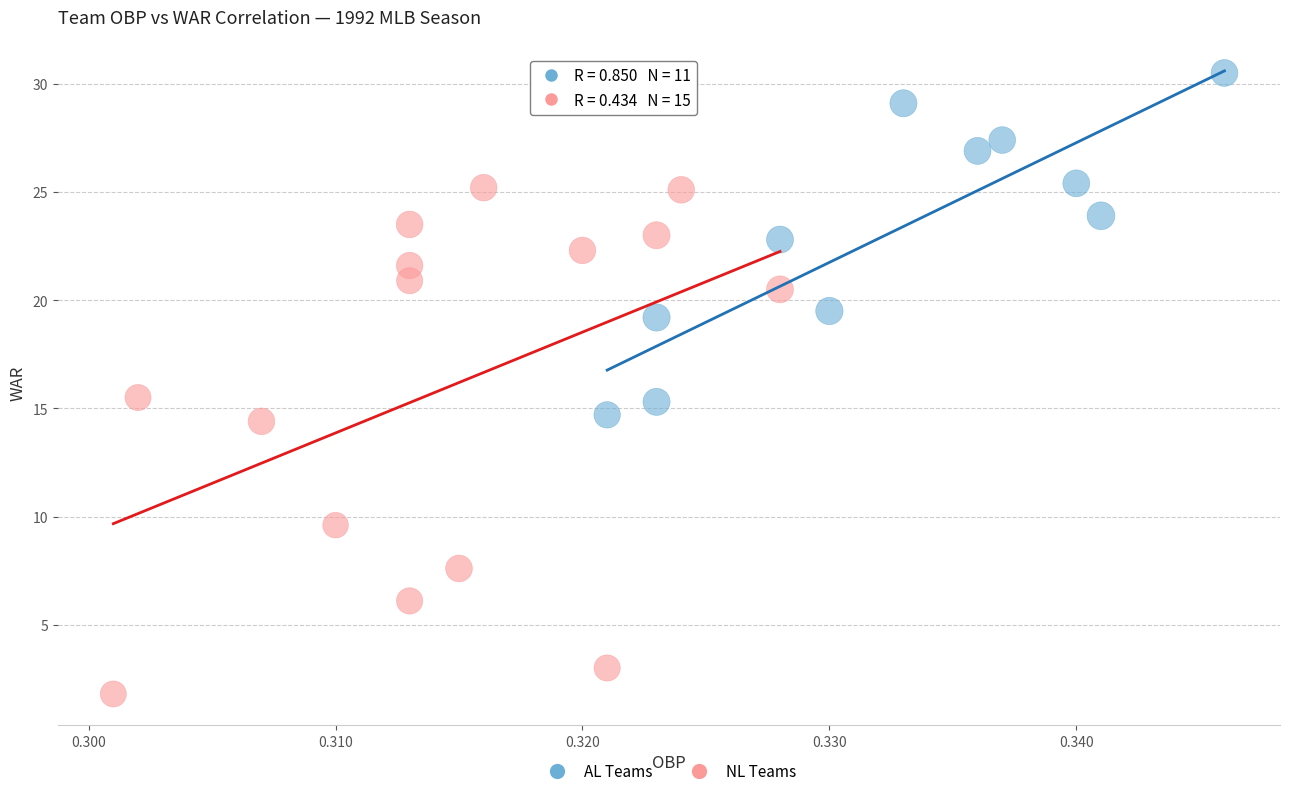

Which series contains the highest Y value?

AL Teams